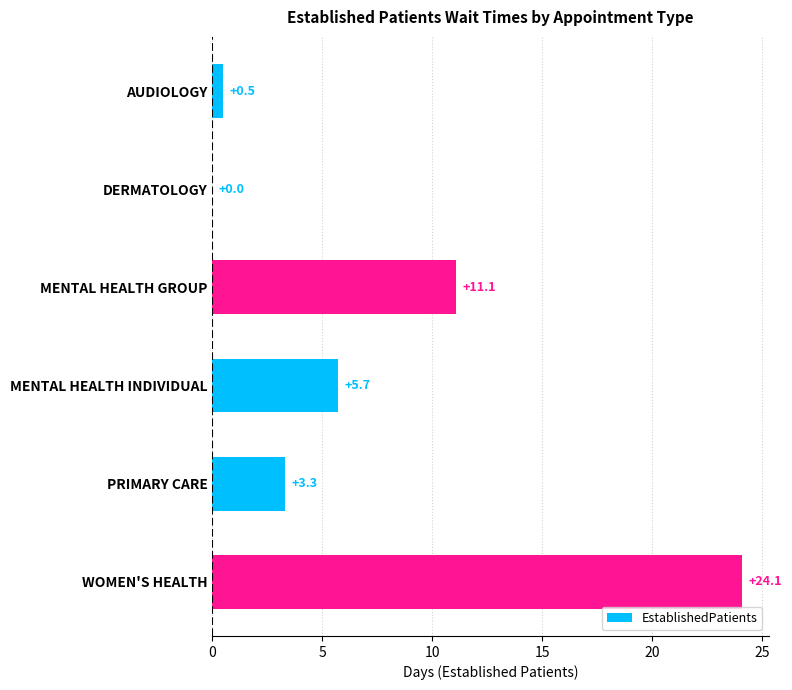

What is the change in value from AUDIOLOGY to MENTAL HEALTH GROUP?

+10.6